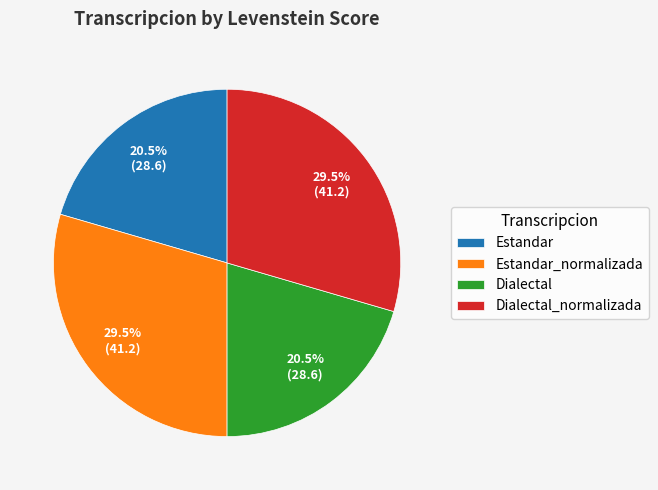

What percentage do Dialectal_normalizada and Estandar together represent?

50.0%